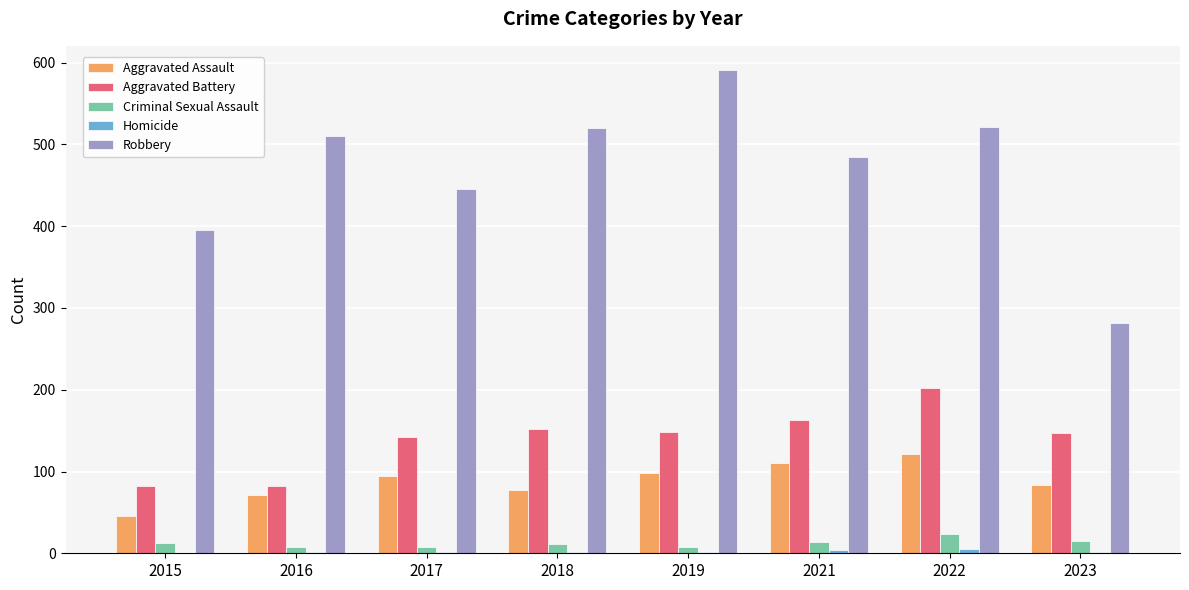

Is the value of Aggravated Assault at 2015 greater than the value of Aggravated Battery at 2022?

No